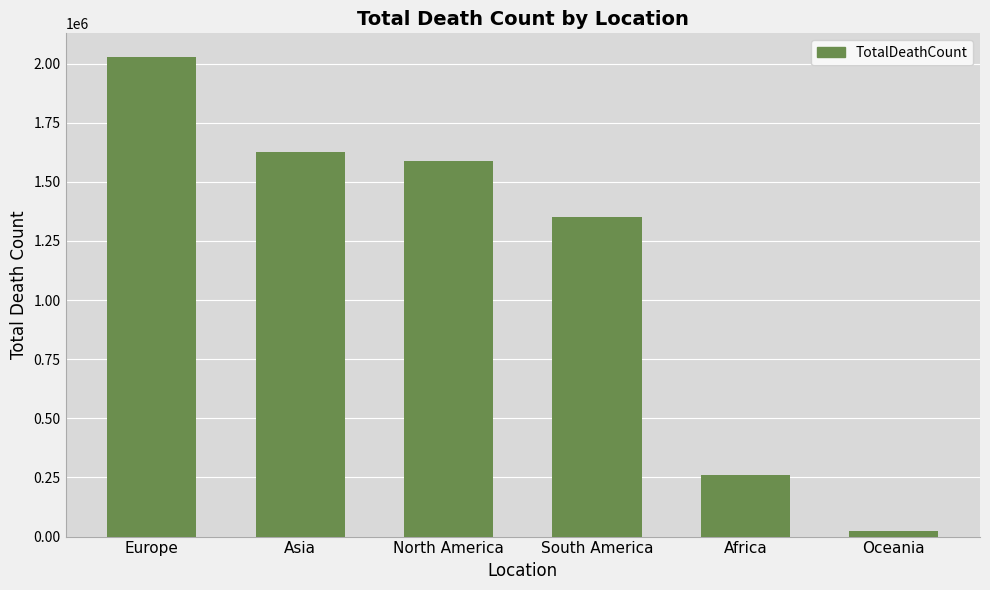

Which category has the lowest value across all series?

Oceania